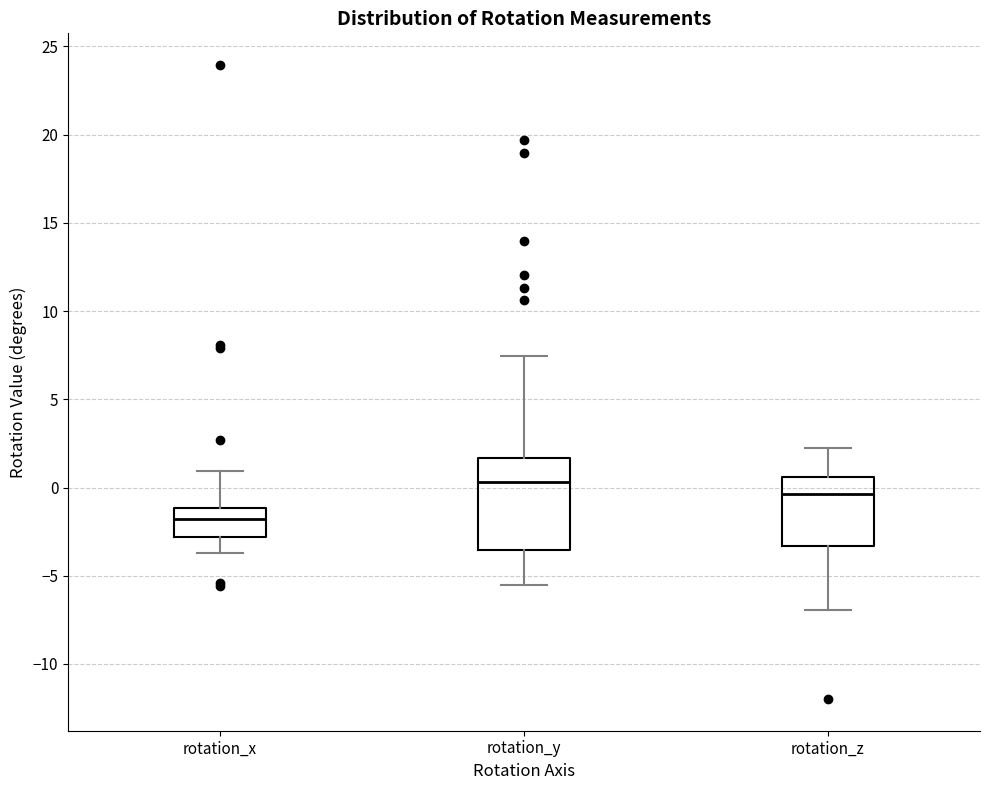

Which box's median line is the highest?

rotation_y